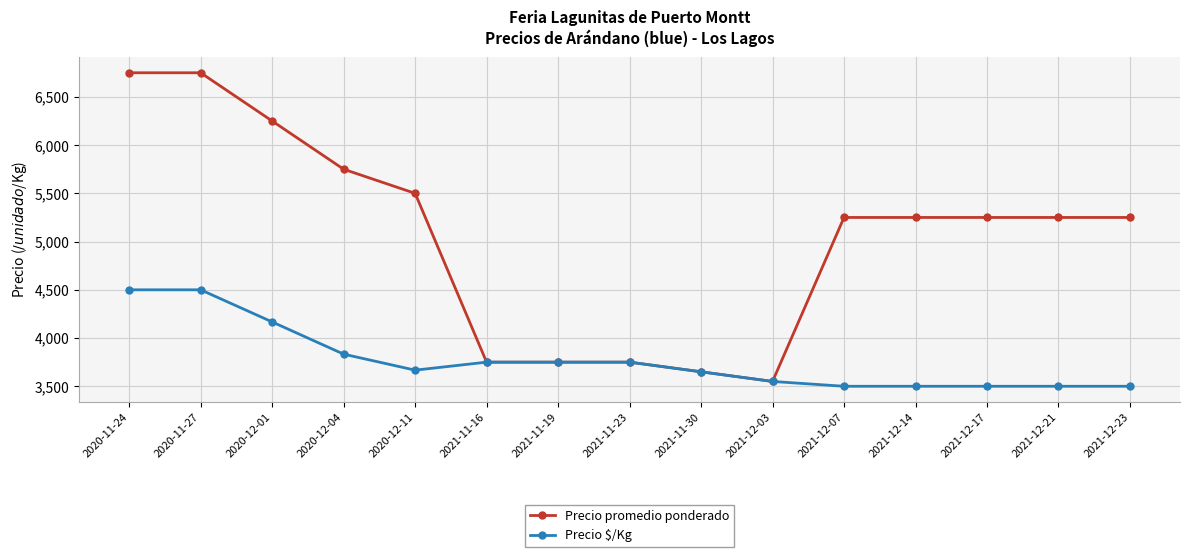

What is the label of the 12th point from the left?

2021-12-14